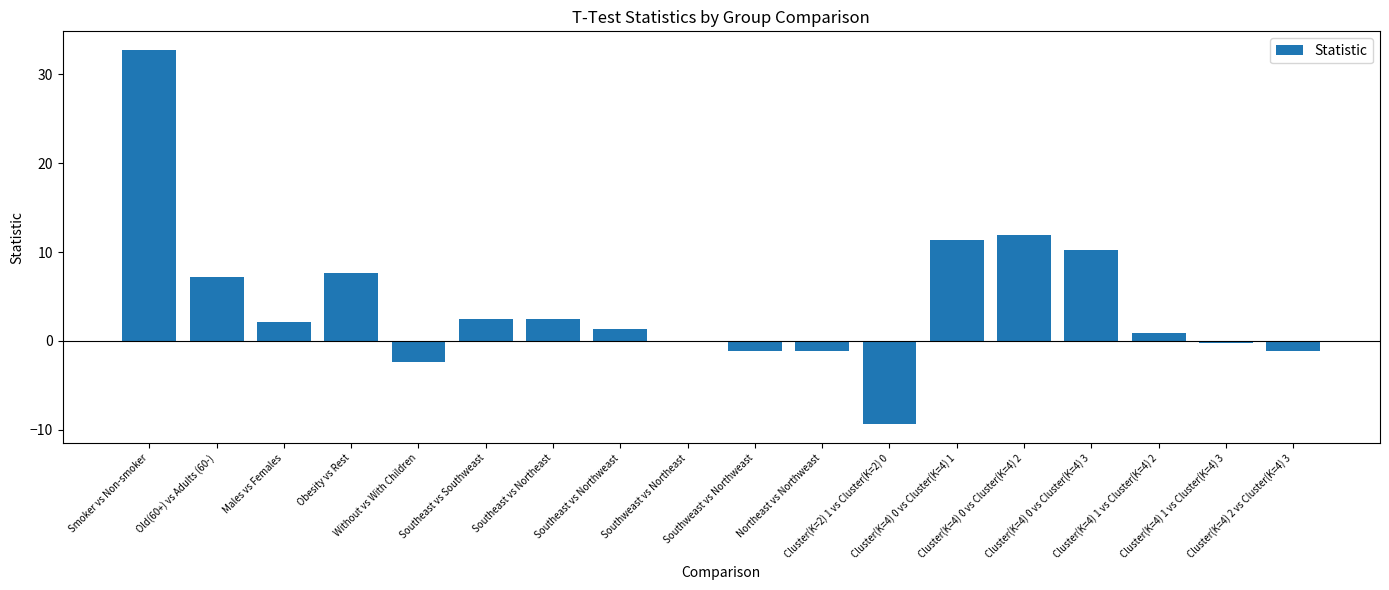

What is the maximum value shown in the chart?

32.8